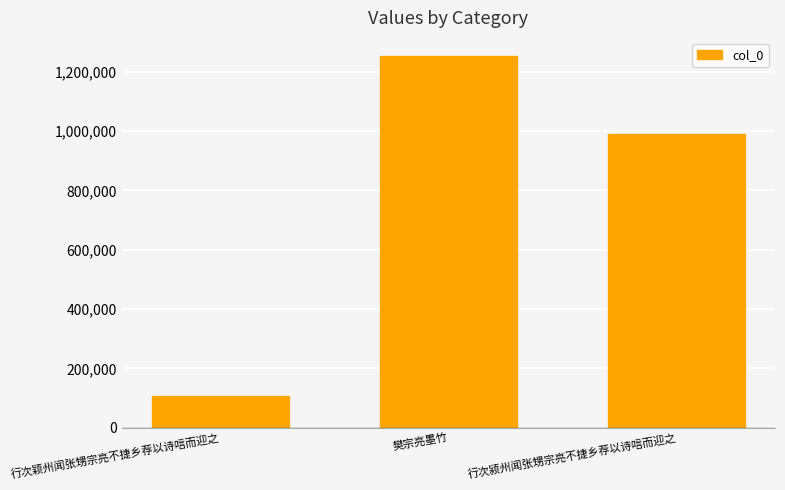

How many bars are there in total?

3